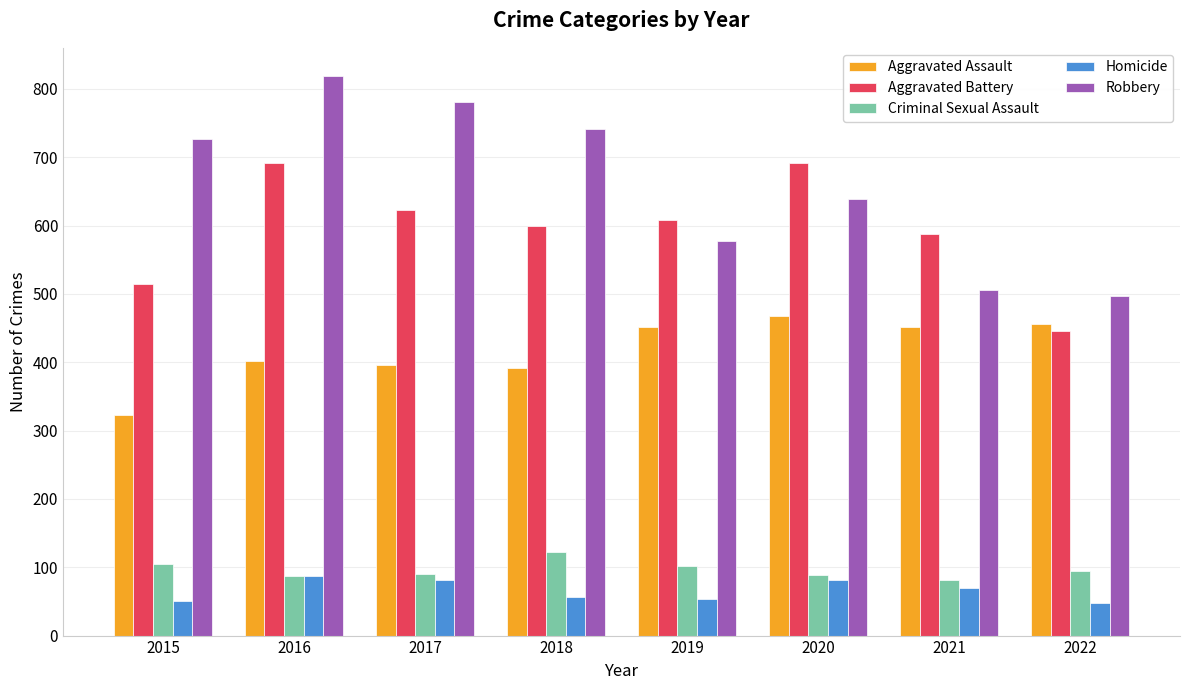

What is the total value across all series at 2015?

1719